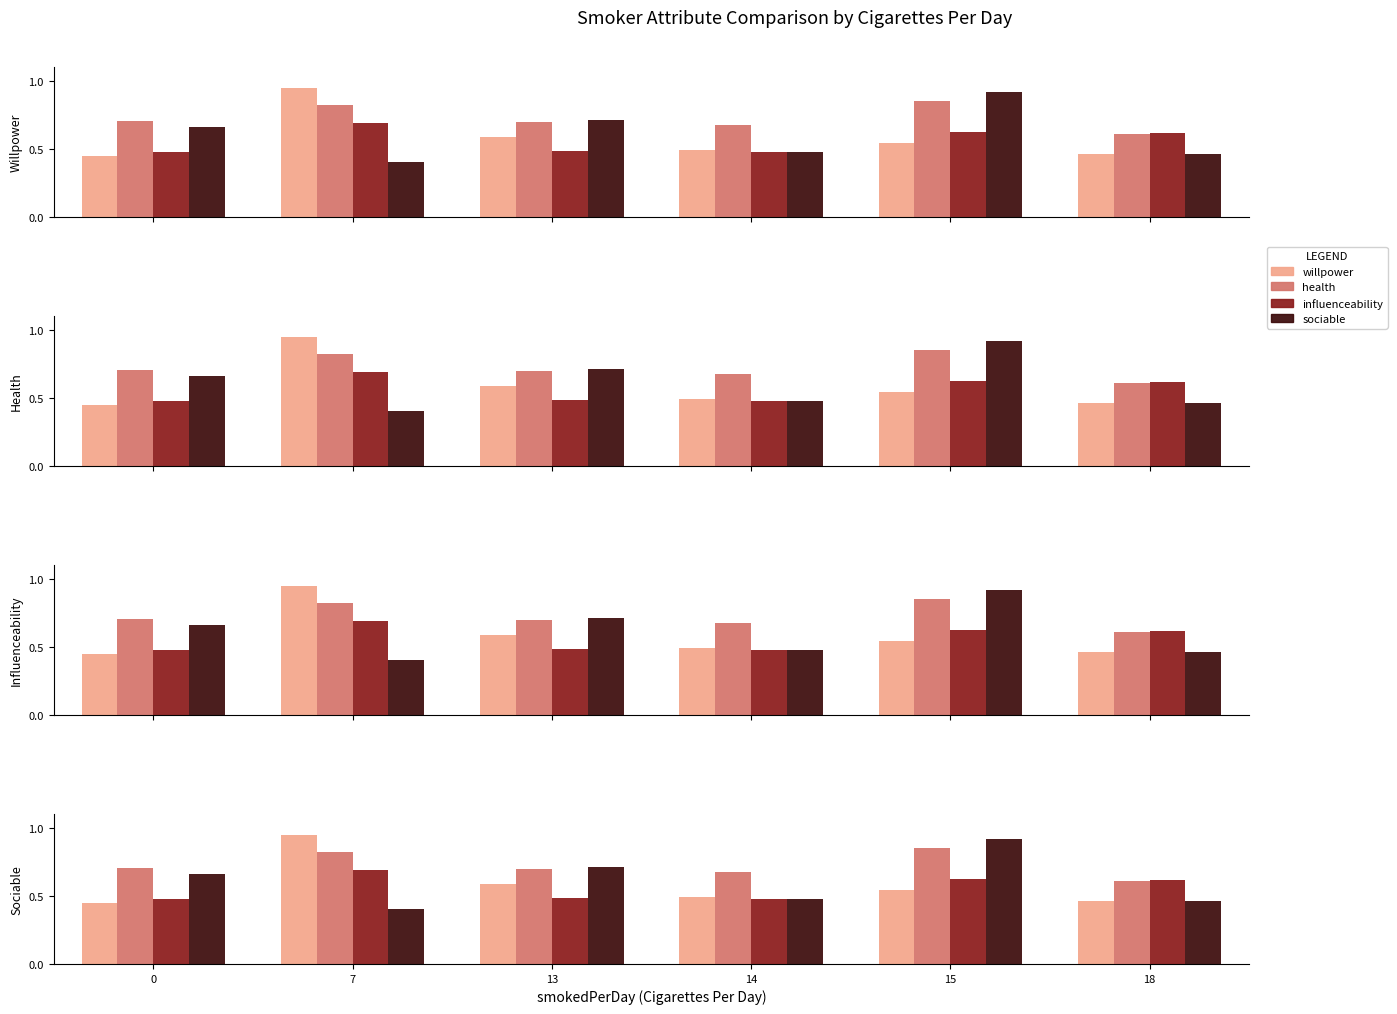

Reading left to right, list all the values displayed in this chart.

willpower: 0=0.4	7=0.9	13=0.6	14=0.5	15=0.5	18=0.5
health: 0=0.7	7=0.8	13=0.7	14=0.7	15=0.8	18=0.6
influenceability: 0=0.5	7=0.7	13=0.5	14=0.5	15=0.6	18=0.6
sociable: 0=0.7	7=0.4	13=0.7	14=0.5	15=0.9	18=0.5